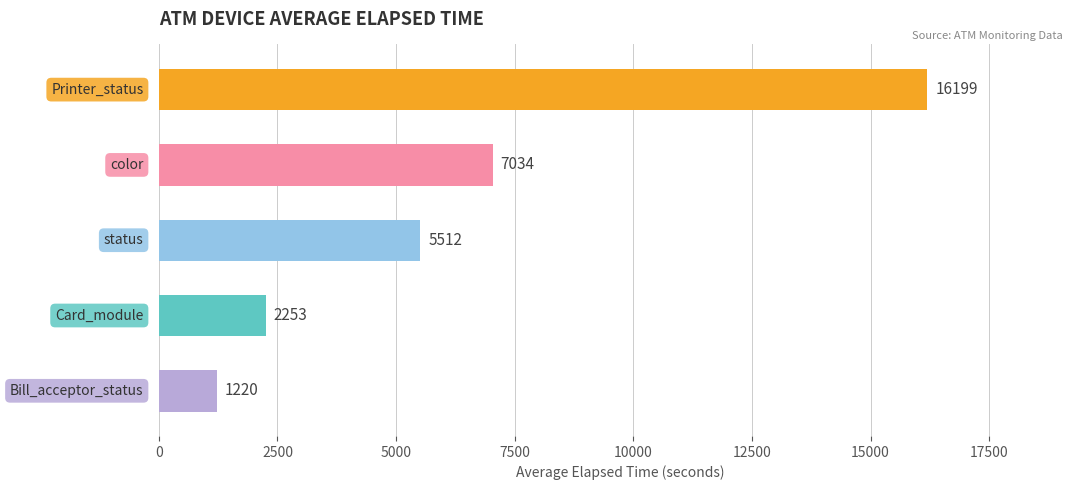

What is the difference between the maximum and second lowest values?

13946